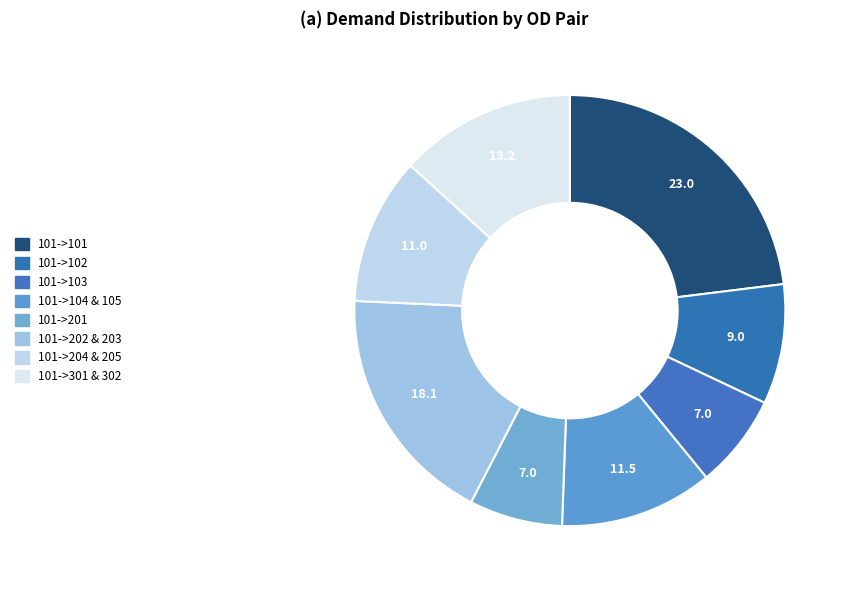

How many segments does this pie chart have?

8